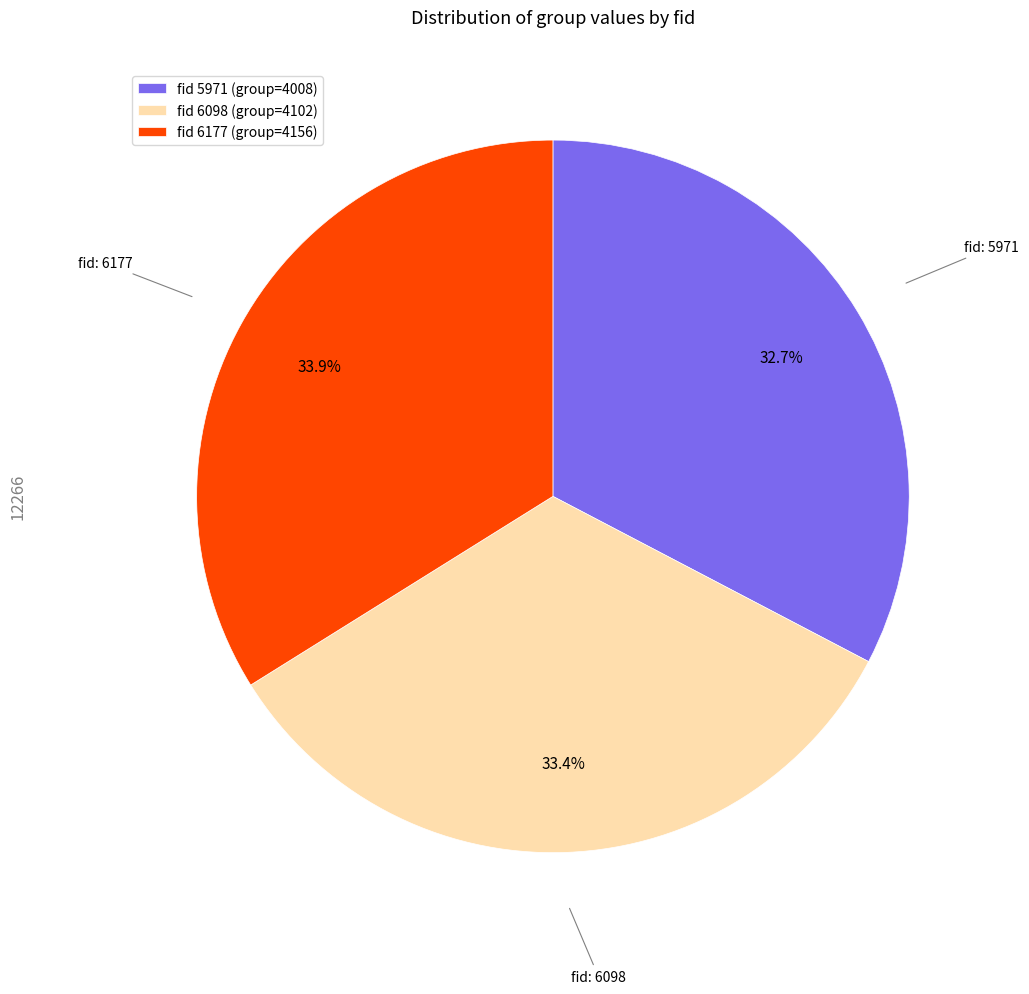

What is the smallest slice in the pie chart?

fid 5971 (group=4008)